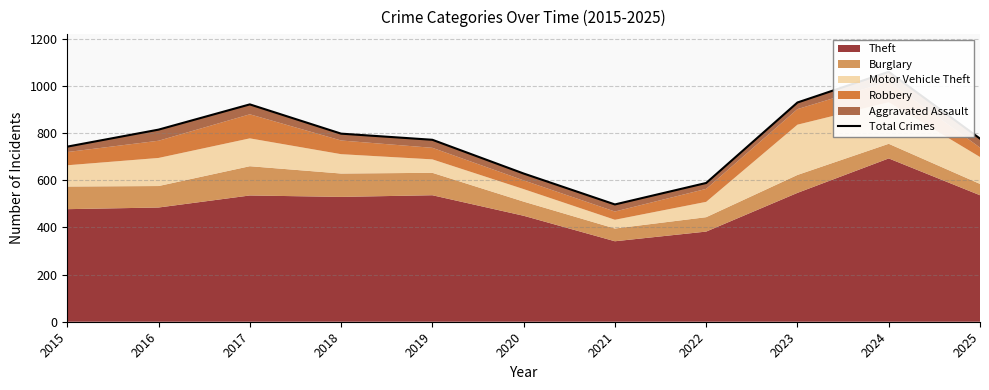

What is the average value?

775